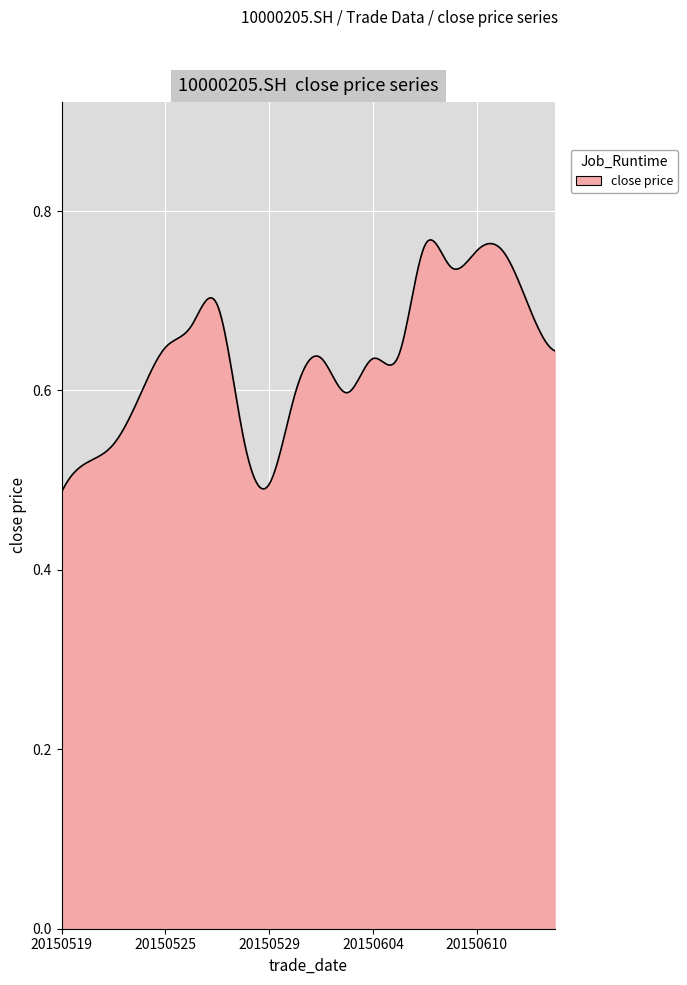

What is the difference between the maximum and minimum values?

0.3